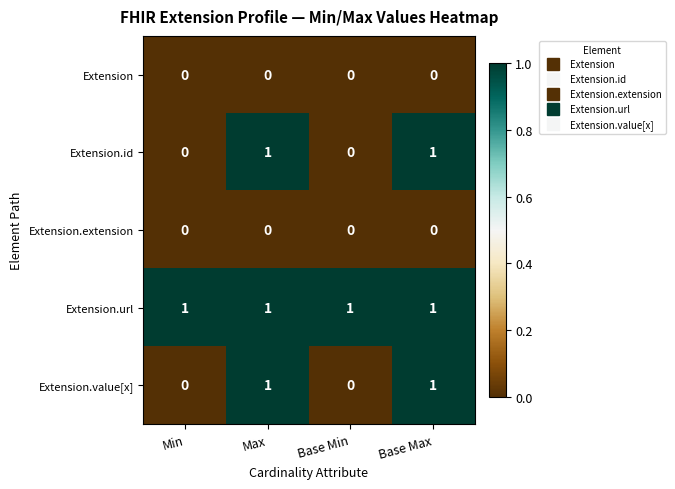

The value of Extension.value[x] at Min is 0. True or false?

True